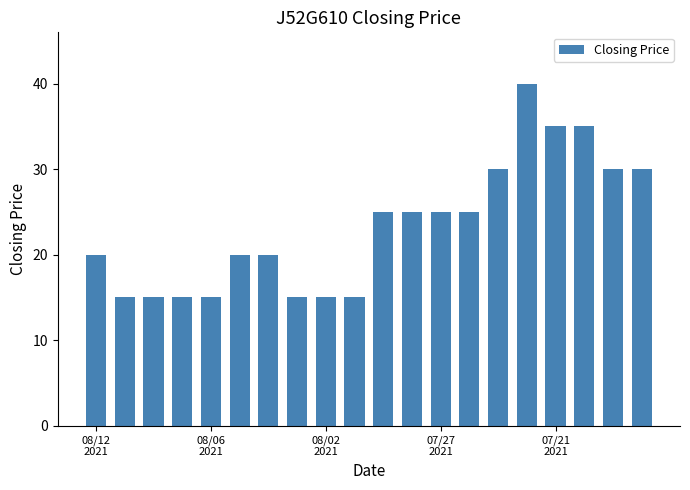

How many bars are there in total?

20